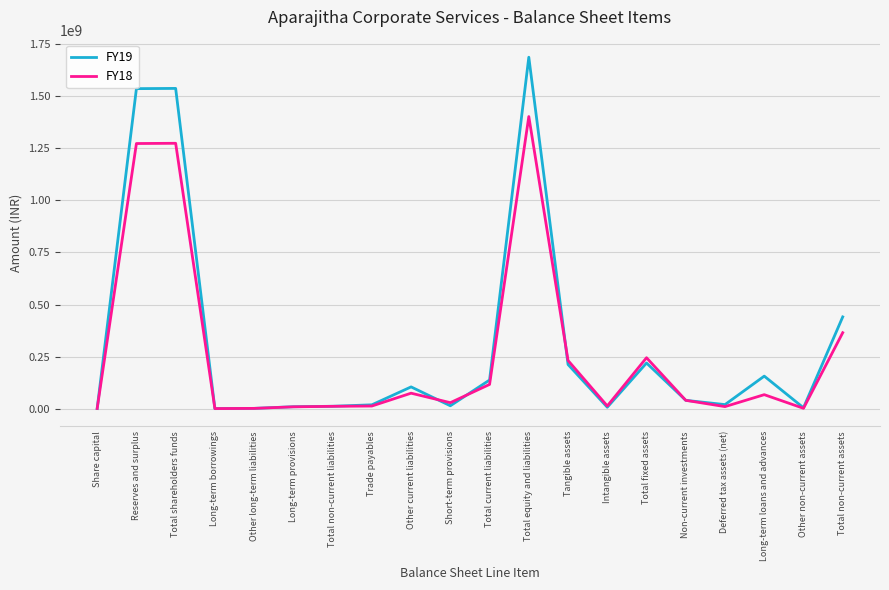

What are all the series names shown in the legend?

FY19, FY18